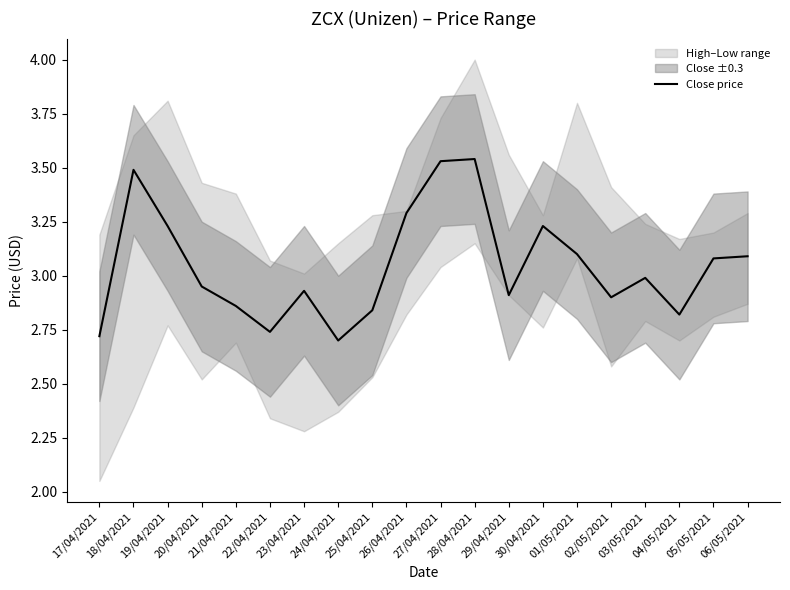

What is the change in value from 20/04/2021 to 21/04/2021?

-0.1